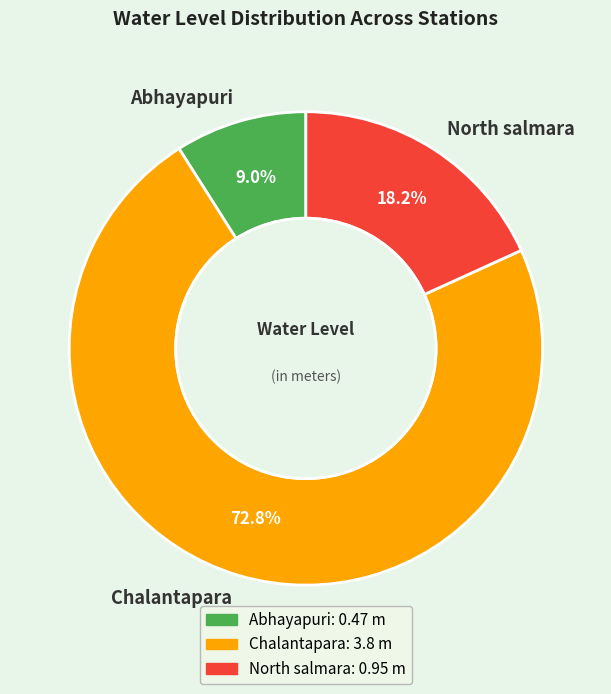

How many slices are in this pie chart?

3